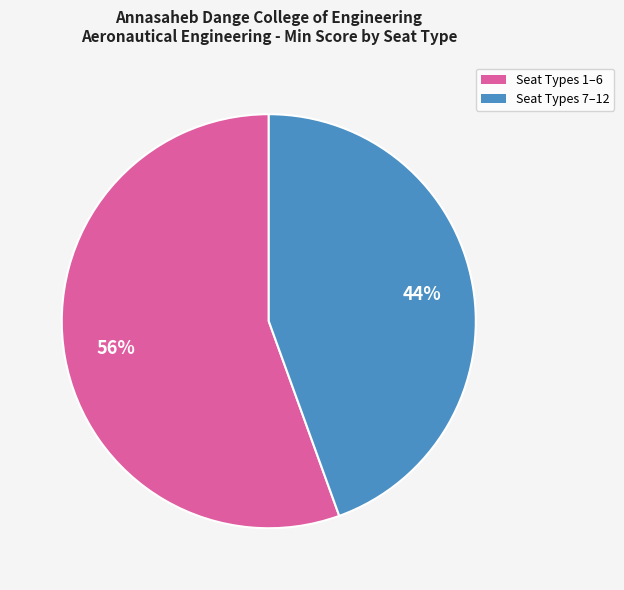

How many segments does this pie chart have?

2